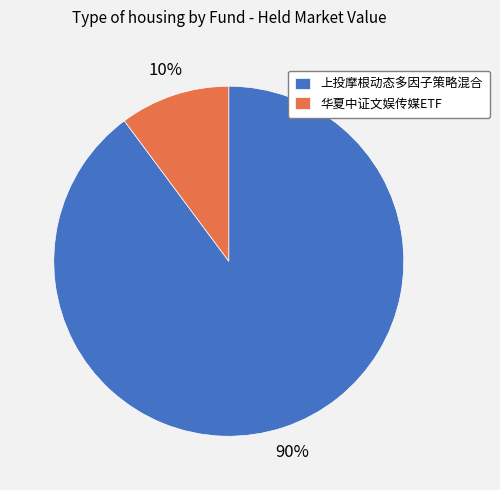

To the nearest percent, what is the combined percentage of 上投摩根动态多因子策略混合 and 华夏中证文娱传媒ETF?

100%